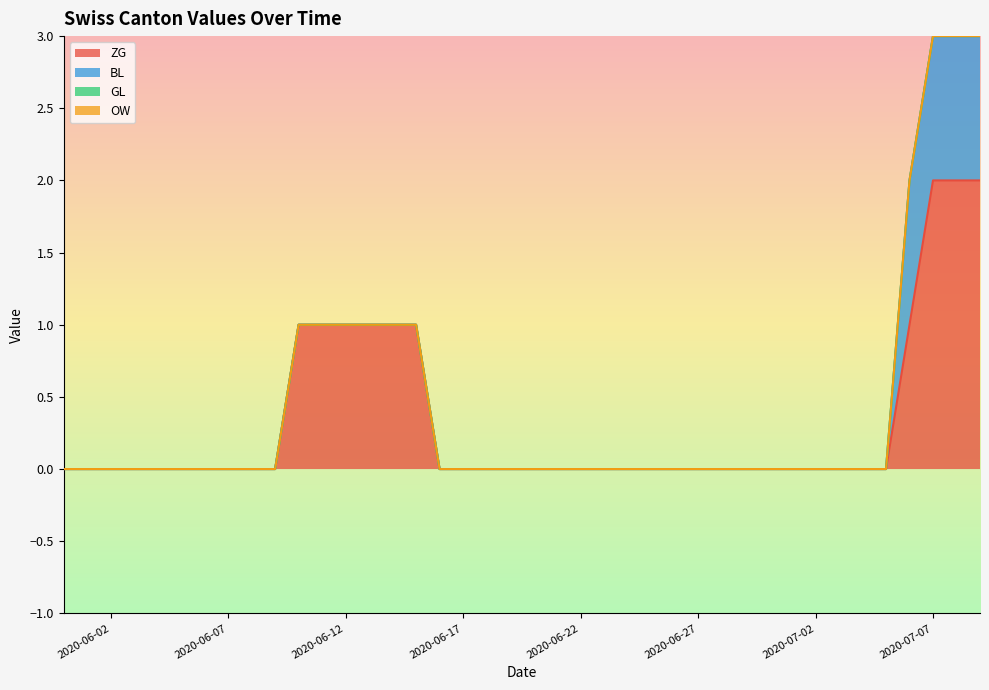

How many series are shown in this chart?

4